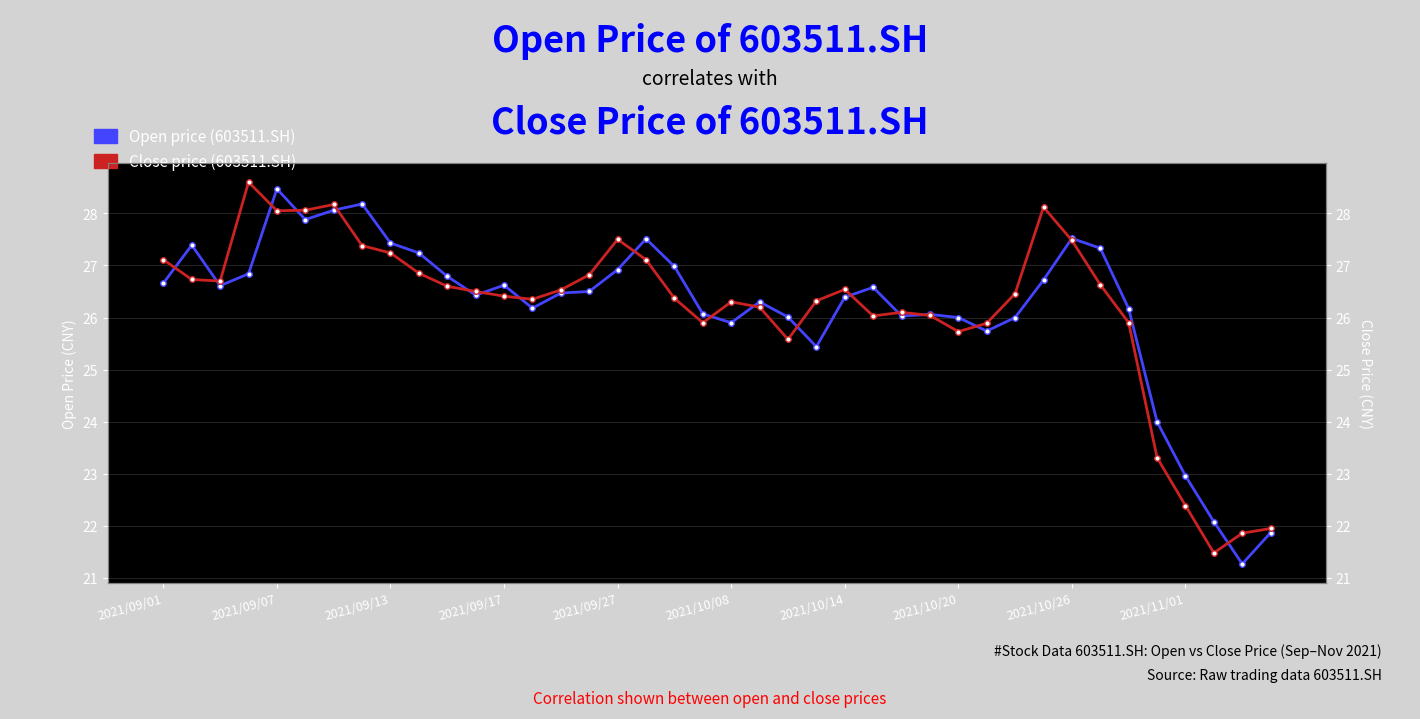

What is the sum of the close values at 15 and 0.0?

53.9